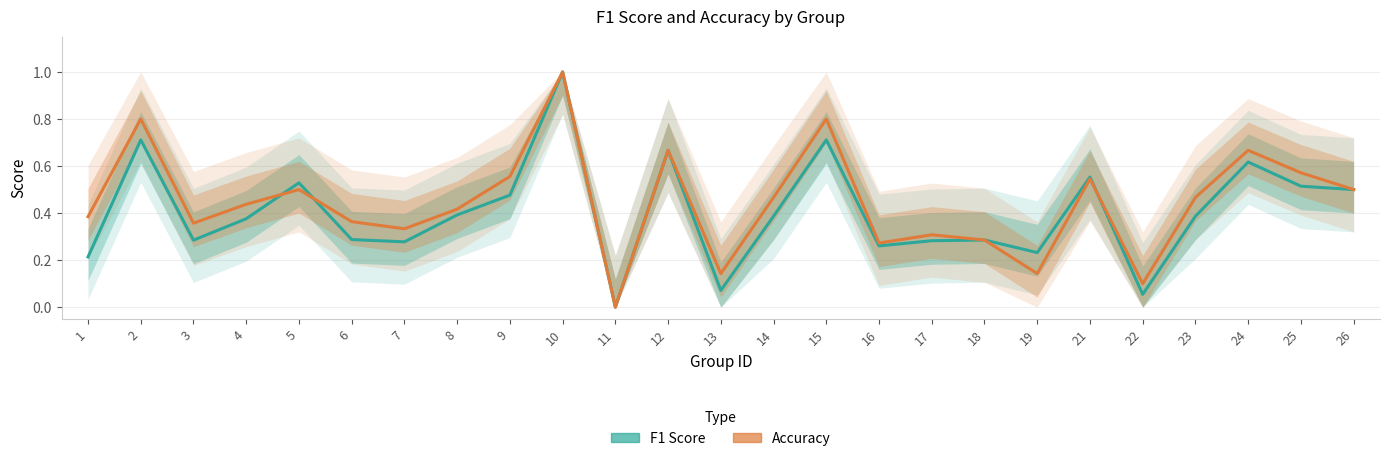

Reading right to left, extract all data points from this chart.

f1: 26=0.5	25=0.5	24=0.6	23=0.4	22=0.1	21=0.6	19=0.2	18=0.3	17=0.3	16=0.3	15=0.7	14=0.4	13=0.1	12=0.7	11=0.0	10=1.0	9=0.5	8=0.4	7=0.3	6=0.3	5=0.5	4=0.4	3=0.3	2=0.7	1=0.2
accuracy: 26=0.5	25=0.6	24=0.7	23=0.5	22=0.1	21=0.5	19=0.1	18=0.3	17=0.3	16=0.3	15=0.8	14=0.5	13=0.1	12=0.7	11=0.0	10=1.0	9=0.6	8=0.4	7=0.3	6=0.4	5=0.5	4=0.4	3=0.4	2=0.8	1=0.4